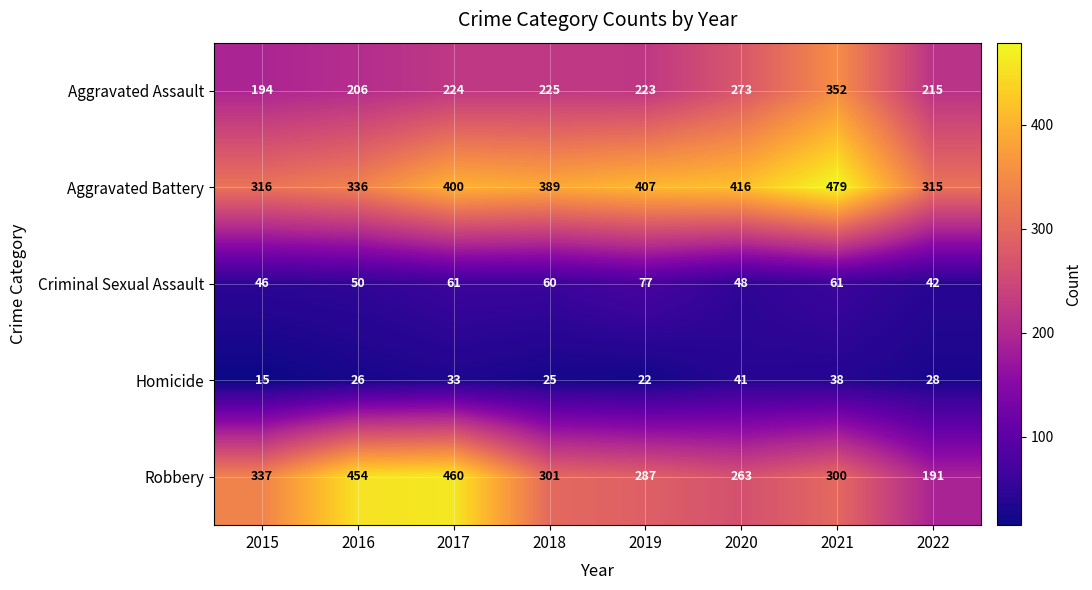

The Homicide series shows 41 at 2020. True or false?

True